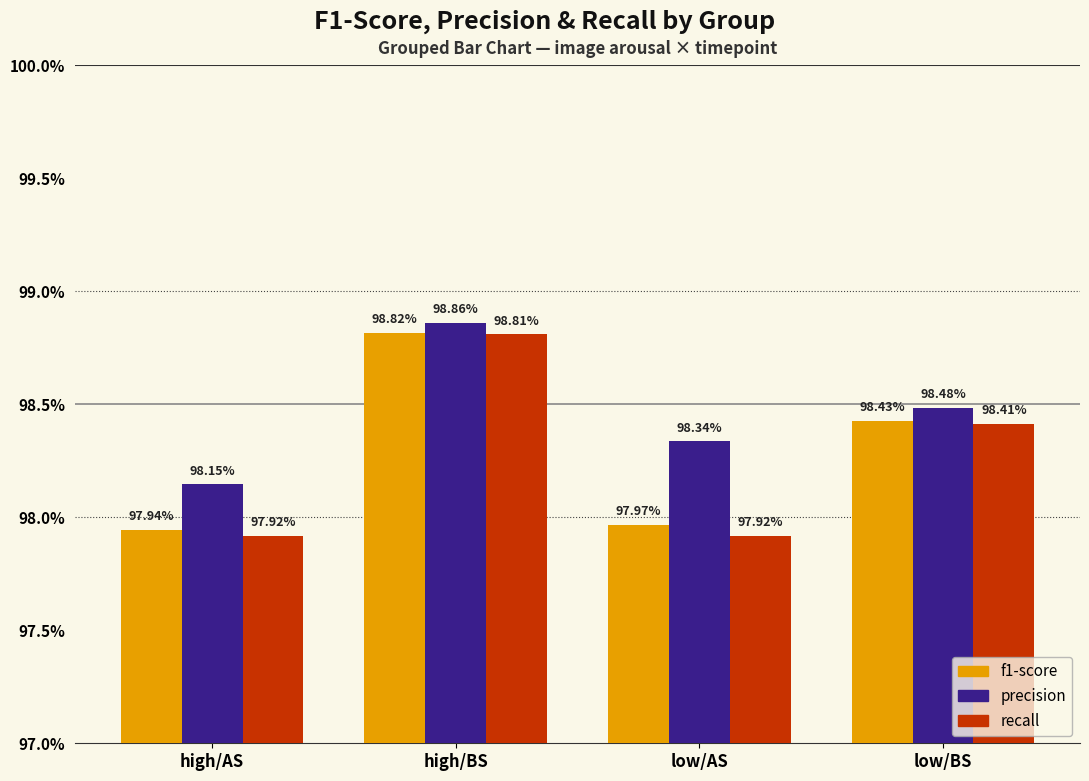

At high/BS, list the series in order from smallest to largest.

recall, f1-score, precision